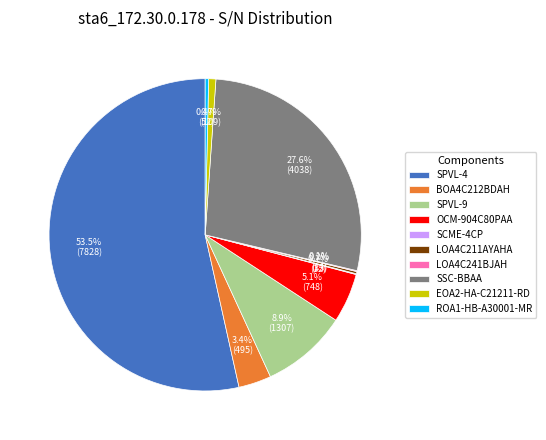

What is the ratio of the value at OCM-904C80PAA to the value at BOA4C212BDAH?

1.5